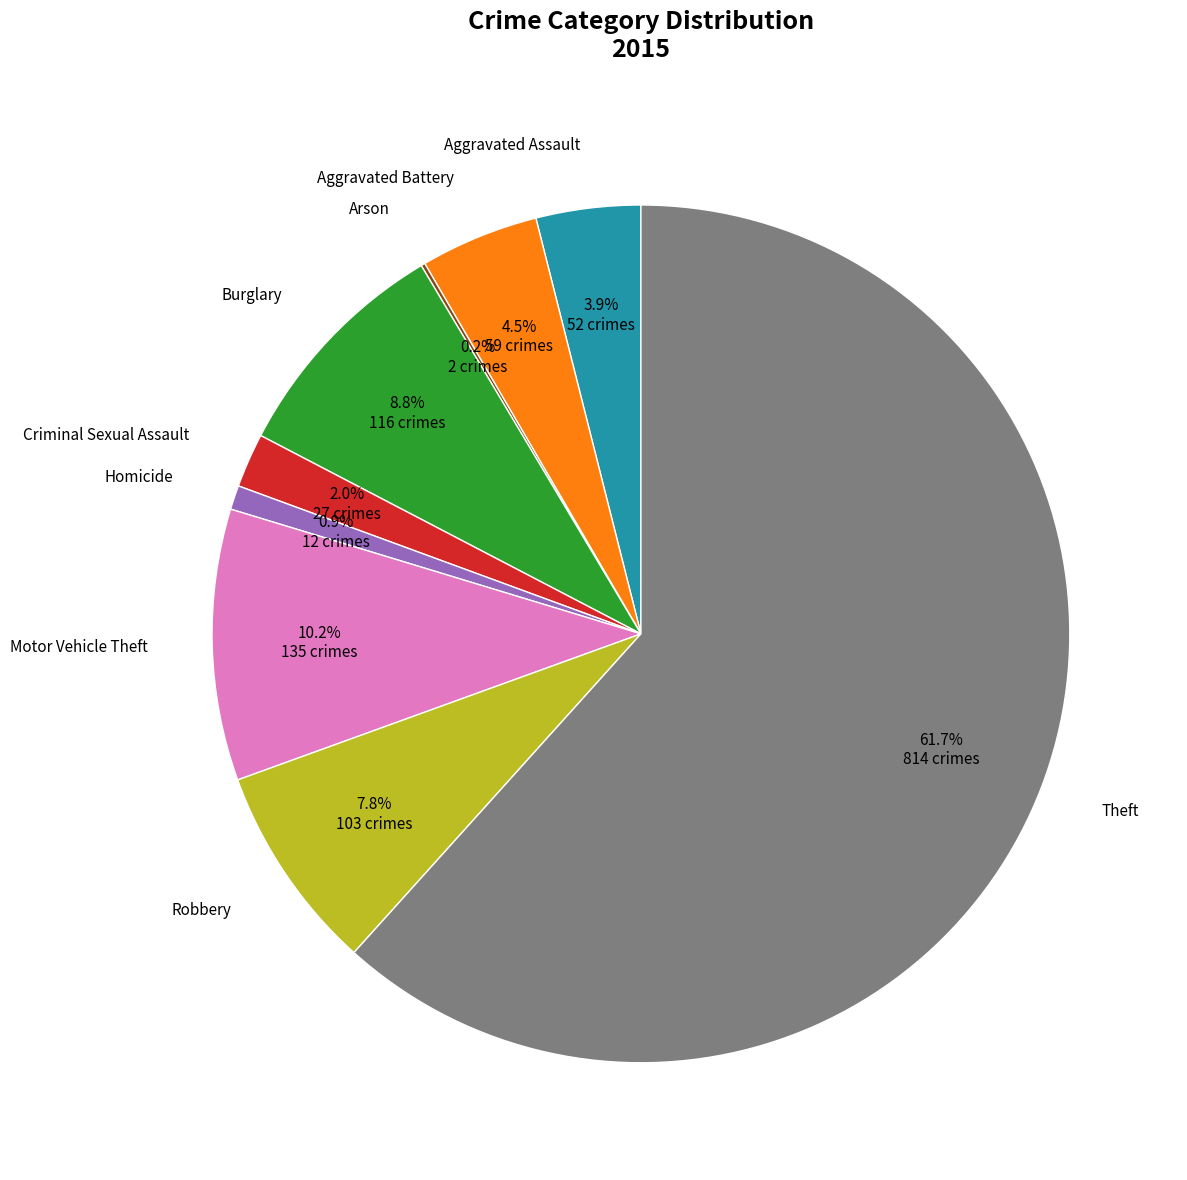

Which slice is the largest?

Theft